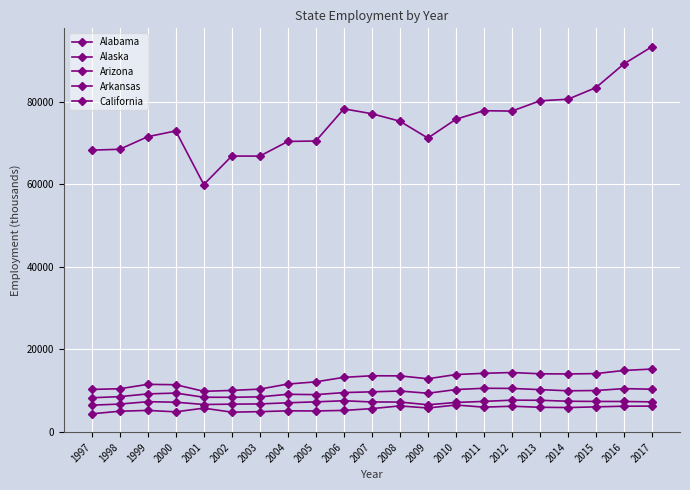

Reading left to right, what are all the values shown in this chart?

Alabama: 1997=8228.8	1998=8502.1	1999=9164.9	2000=9366.7	2001=8352.1	2002=8346.0	2003=8446.5	2004=9070.8	2005=8986.1	2006=9483.8	2007=9669.3	2008=9863.5	2009=9321.3	2010=10219.8	2011=10531.6	2012=10491.8	2013=10204.0	2014=9919.1	2015=9984.2	2016=10446.3	2017=10303.6
Alaska: 1997=4331.6	1998=4963.4	1999=5158.4	2000=4815.4	2001=5708.5	2002=4736.3	2003=4858.8	2004=5057.3	2005=5026.0	2006=5159.6	2007=5594.5	2008=6252.3	2009=5744.6	2010=6470.0	2011=5949.2	2012=6174.2	2013=5923.3	2014=5850.7	2015=6022.4	2016=6178.7	2017=6202.4
Arizona: 1997=10257.9	1998=10411.3	1999=11482.3	2000=11392.9	2001=9788.2	2002=10011.8	2003=10323.1	2004=11556.1	2005=12089.8	2006=13179.7	2007=13565.4	2008=13537.3	2009=12837.1	2010=13857.5	2011=14160.2	2012=14353.4	2013=14042.7	2014=14001.7	2015=14092.4	2016=14851.0	2017=15196.0
Arkansas: 1997=6431.5	1998=6697.2	1999=7274.0	2000=7155.3	2001=6592.8	2002=6677.4	2003=6733.6	2004=7009.3	2005=7239.9	2006=7501.7	2007=7209.5	2008=7190.5	2009=6529.4	2010=7086.8	2011=7344.4	2012=7648.3	2013=7619.9	2014=7386.1	2015=7334.2	2016=7322.4	2017=7232.6
California: 1997=68293.9	1998=68506.9	1999=71559.0	2000=72950.7	2001=59950.2	2002=66862.0	2003=66844.1	2004=70405.6	2005=70509.5	2006=78311.8	2007=77126.9	2008=75316.7	2009=71218.4	2010=75790.5	2011=77865.9	2012=77762.2	2013=80263.2	2014=80644.0	2015=83464.3	2016=89228.6	2017=93390.0